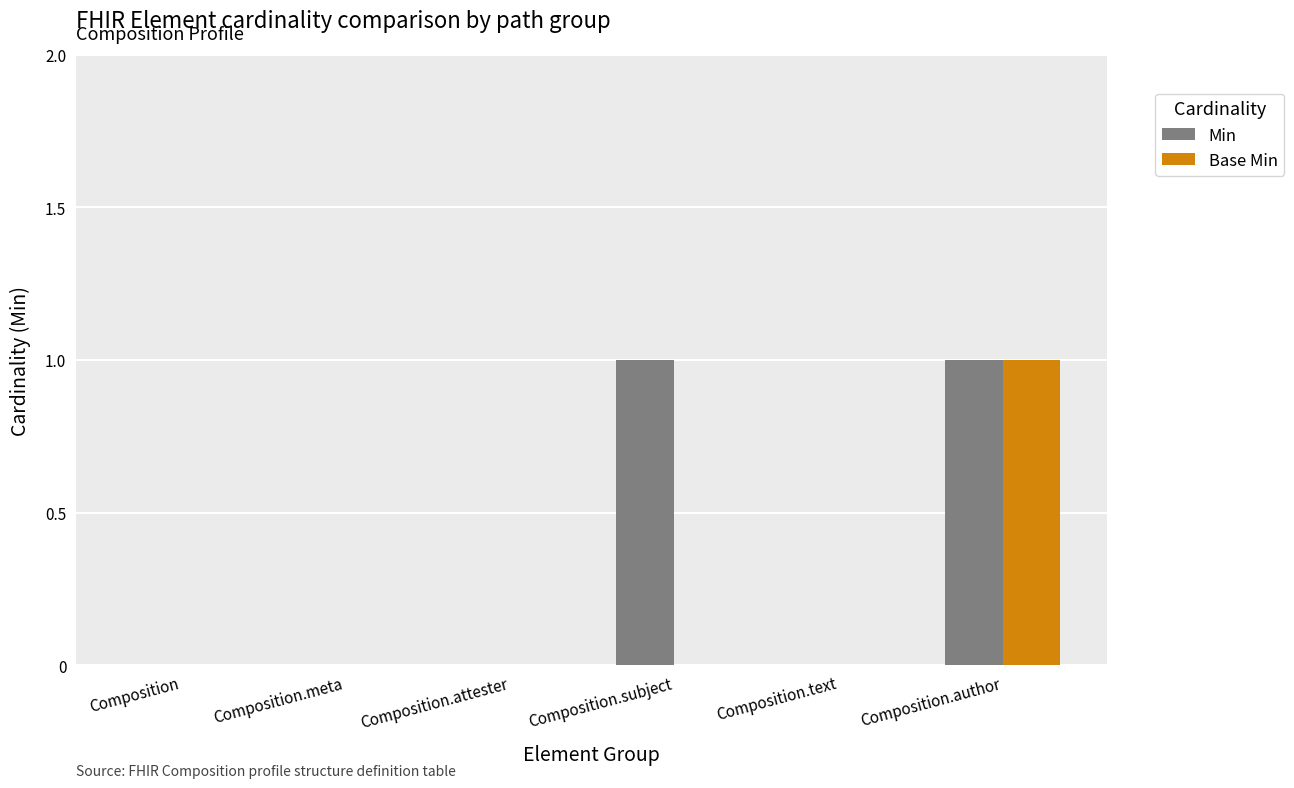

How many groups of bars are there?

6